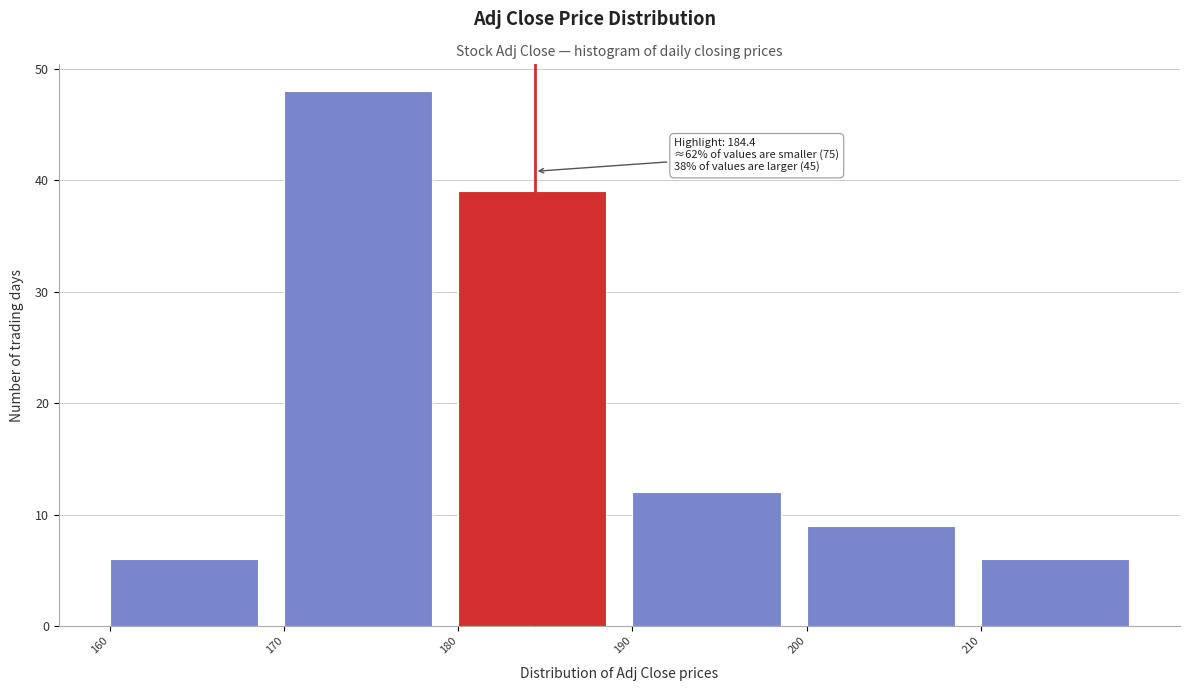

Which range on the x-axis has the tallest bar?

170 to 180